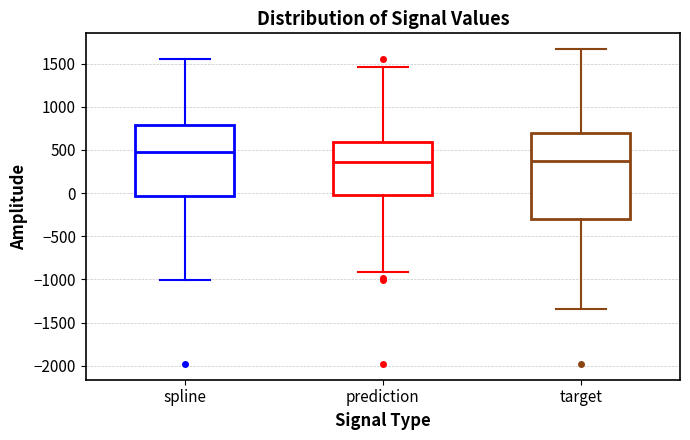

Reading left to right, transcribe this box plot: for each box, give where its median line is, the range the box spans, and where its two whiskers end, as read against the y-axis. The values are not printed on the chart, so give them approximately, as read against the axis.

spline: median 500, box -50 to 800, whiskers -1000 to 1550
prediction: median 350, box 0 to 600, whiskers -900 to 1450
target: median 350, box -300 to 700, whiskers -1350 to 1650